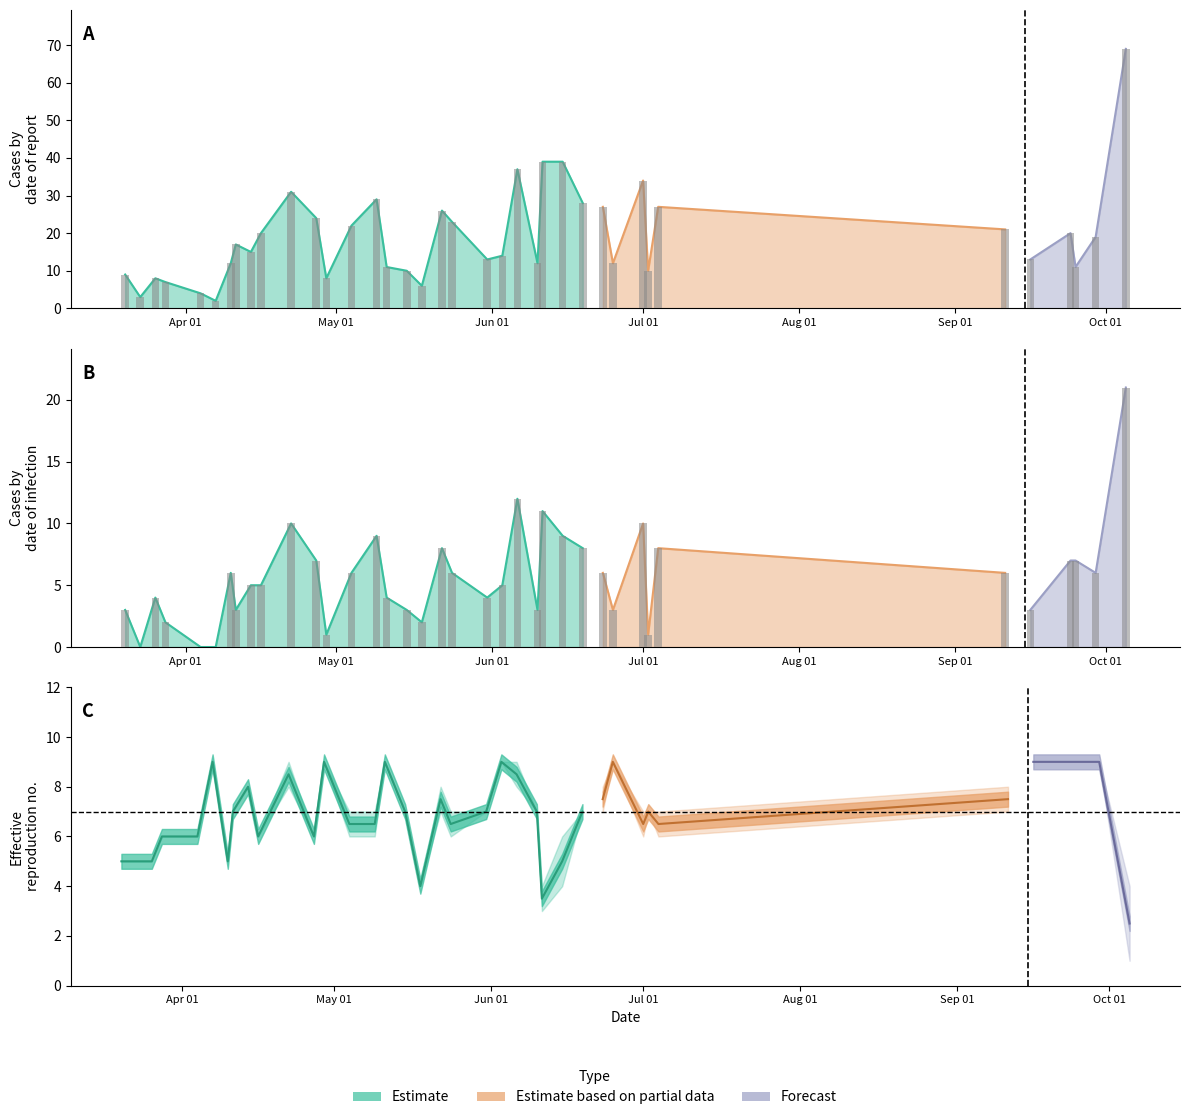

What is the label of the 30th bar from the right?

2022-04-14